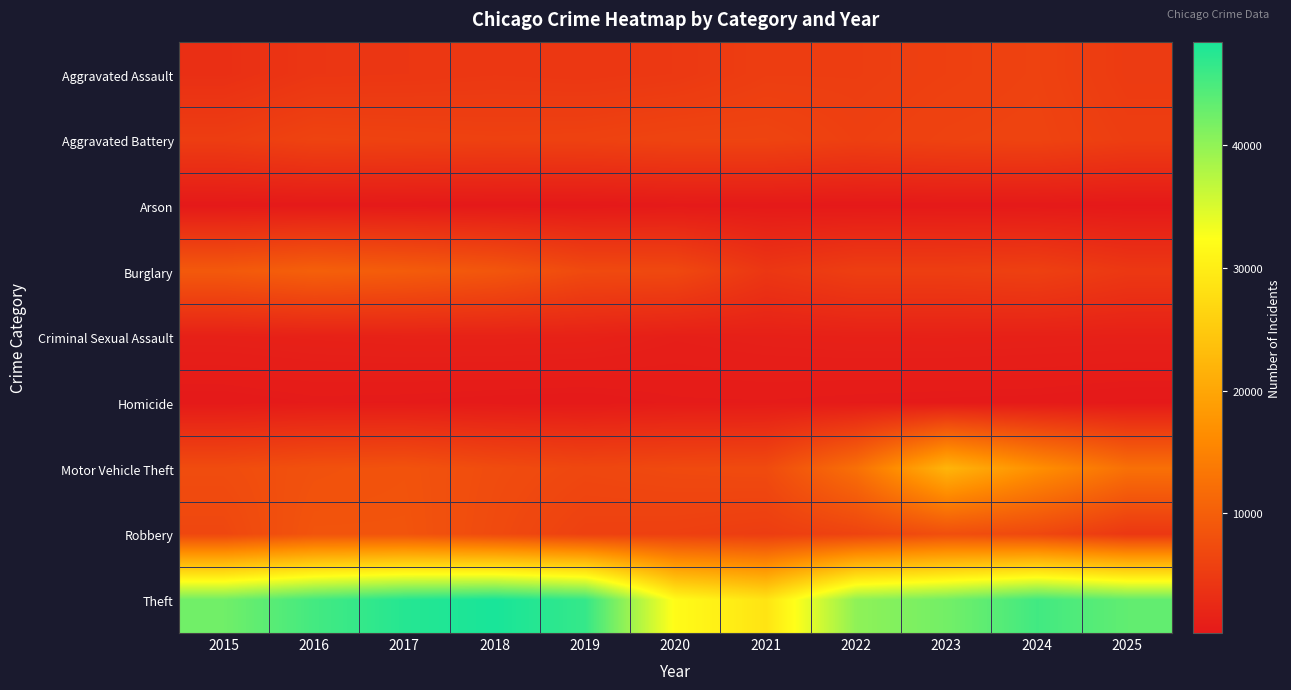

Which series changed the most between 2018 and 2024?

Motor Vehicle Theft